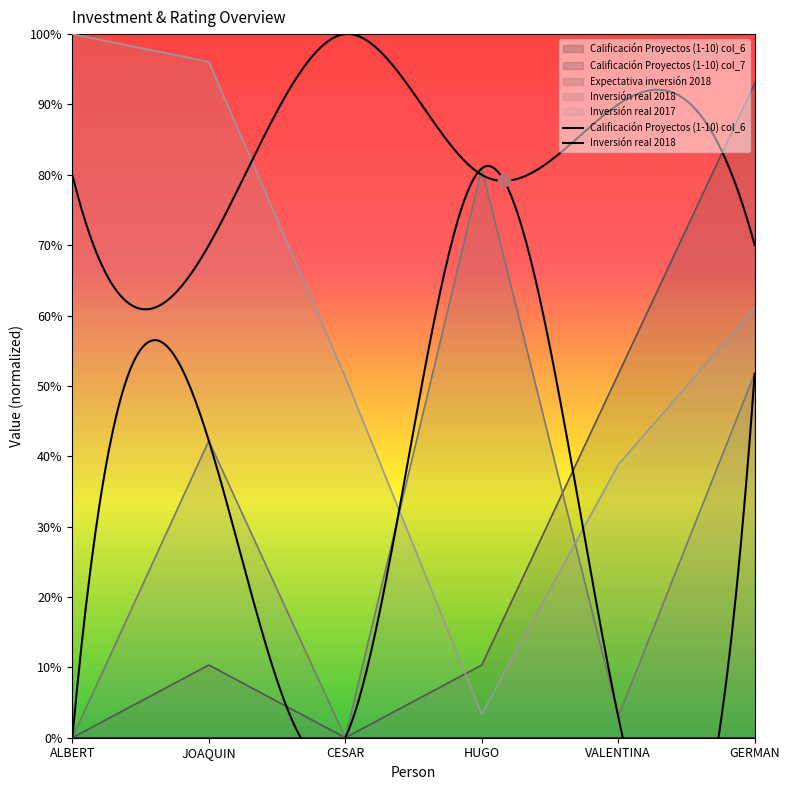

Is the value of Expectativa inversión 2018 at ALBERT greater than the value of Calificación Proyectos (1-10) col_6 at JOAQUIN?

No